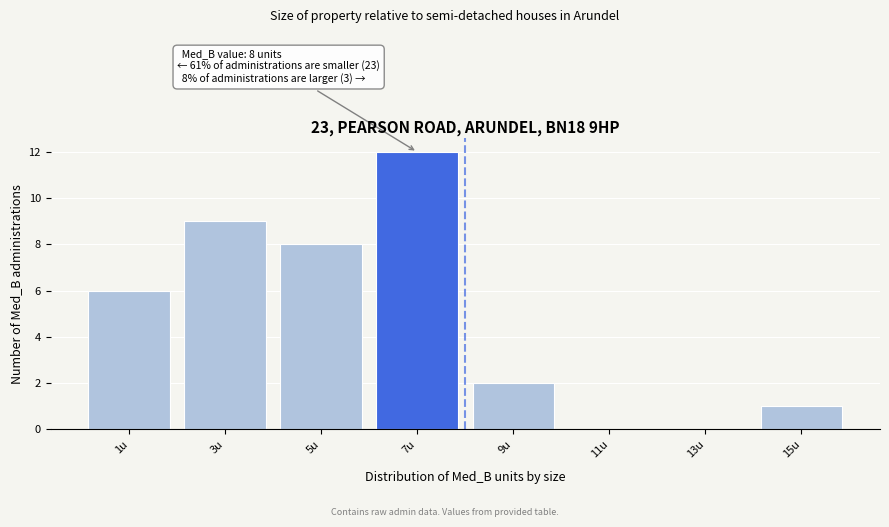

Reading left to right, extract all data points from this chart.

1u=6	3u=9	5u=8	7u=12	9u=2	11u=0	13u=0	15u=1